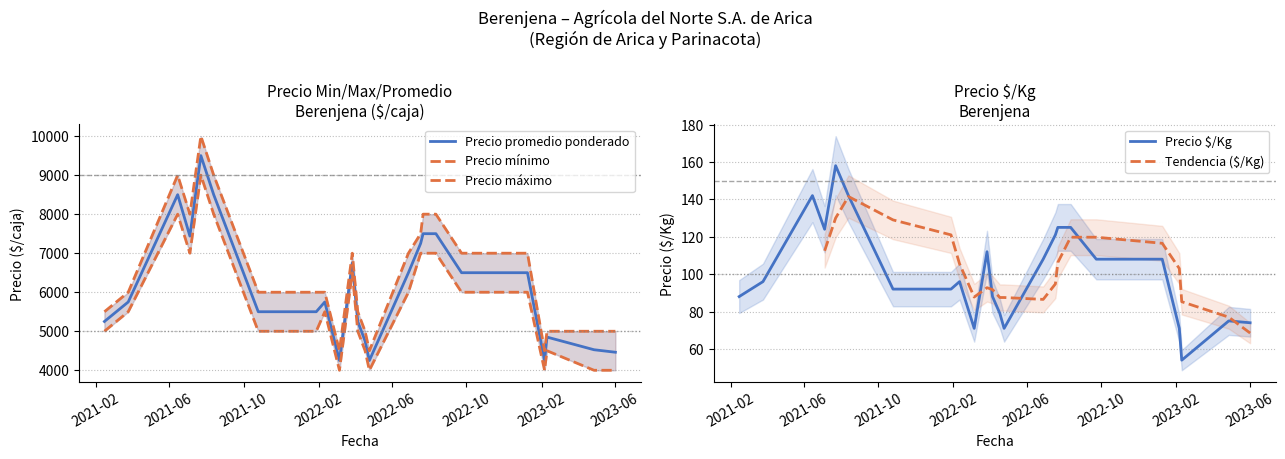

True or false: Precio $/Kg has a value of 28 at 2021-10-25.

False